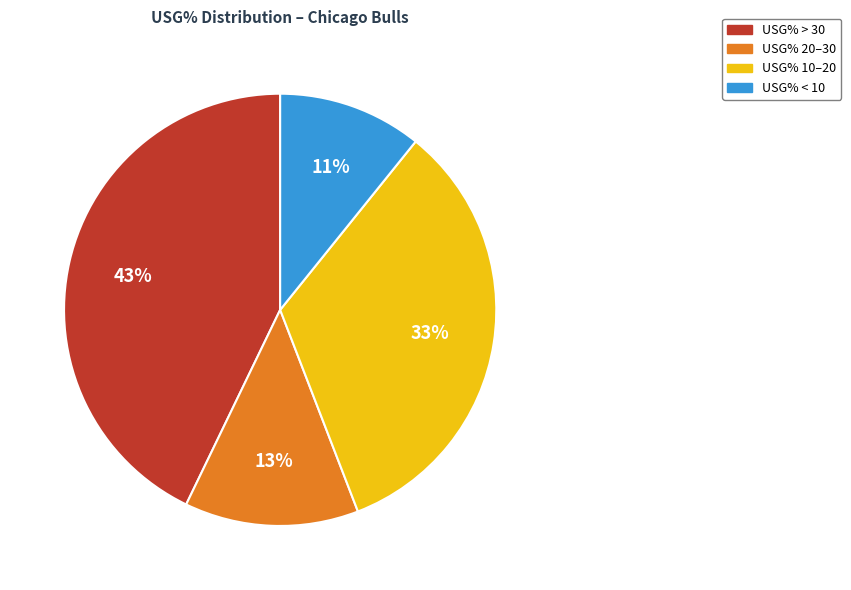

To the nearest percent, what is the average slice percentage?

25%